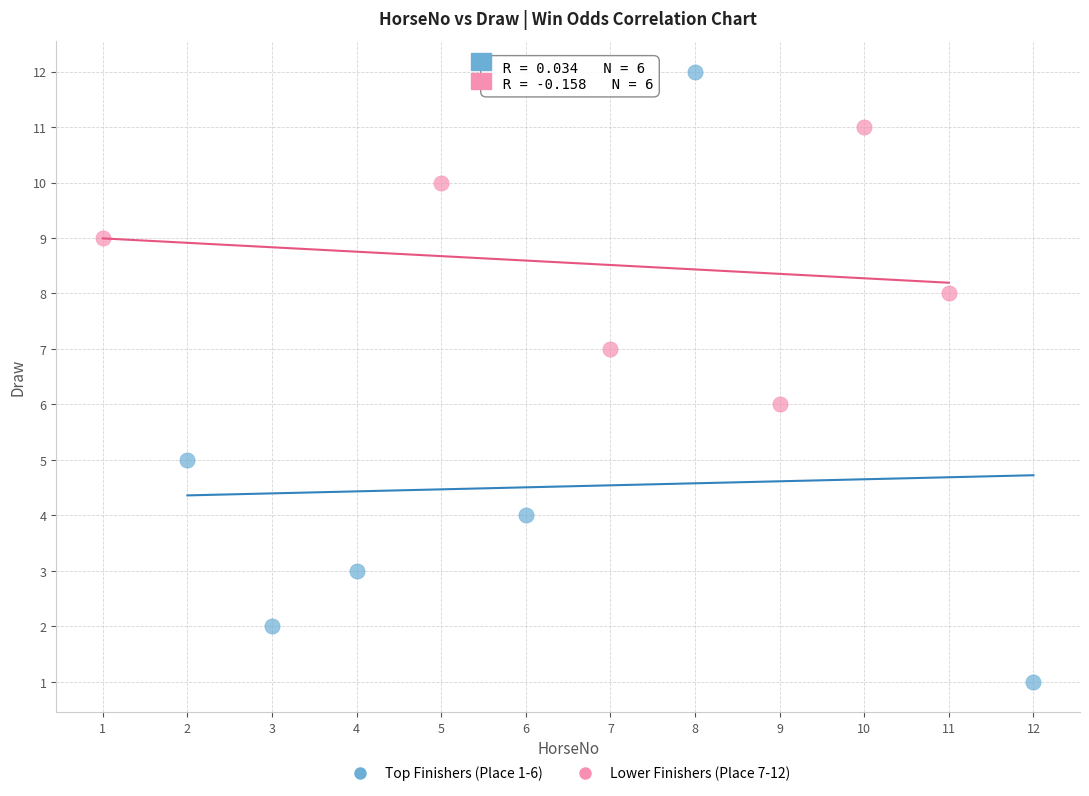

Which series reaches the minimum Y coordinate?

Top Finishers (Place 1-6)